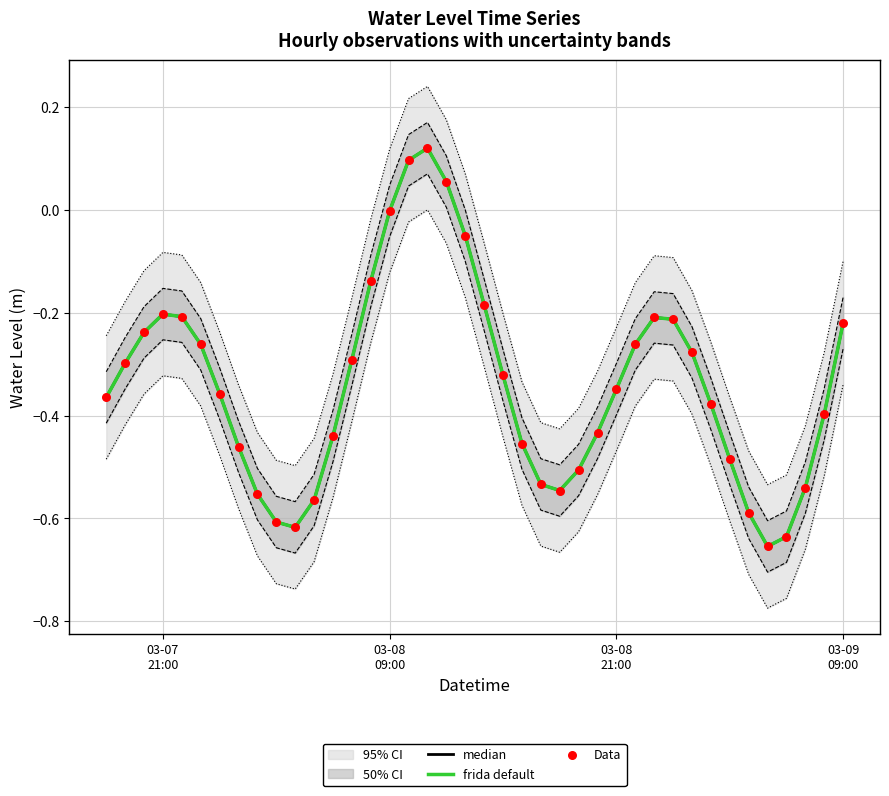

At how many categories does at least one series exceed 0?

3